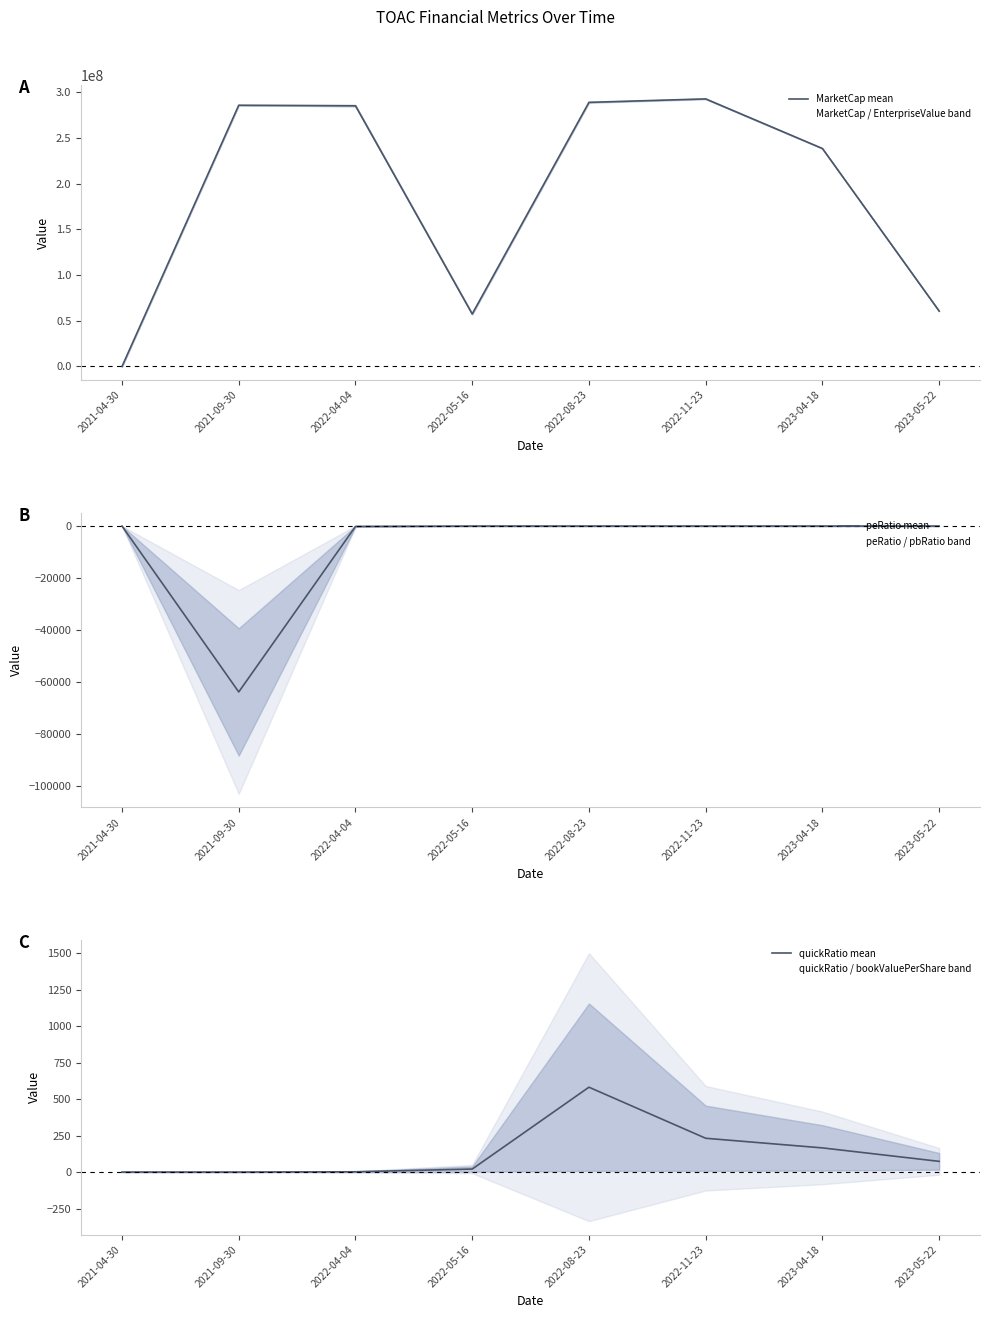

What is the difference between the peRatio mean values at 2021-04-30 and 2021-09-30?

63820.8